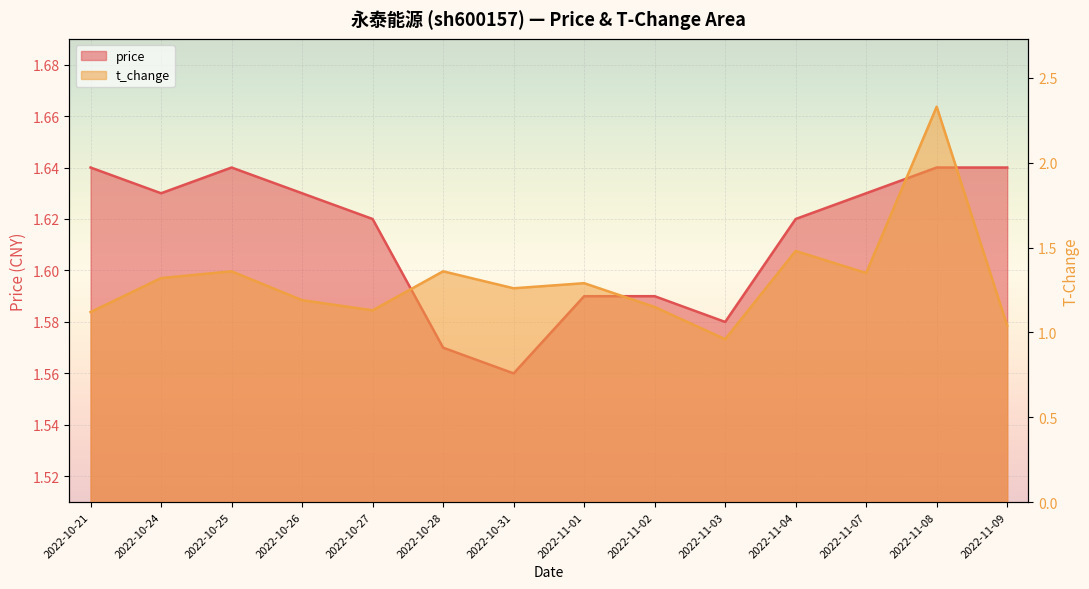

Reading left to right, extract all data points from this chart.

price: 1.6	1.6	1.6	1.6	1.6	1.6	1.6	1.6	1.6	1.6	1.6	1.6	1.6	1.6
t_change: 1.1	1.3	1.4	1.2	1.1	1.4	1.3	1.3	1.1	1.0	1.5	1.4	2.3	1.0